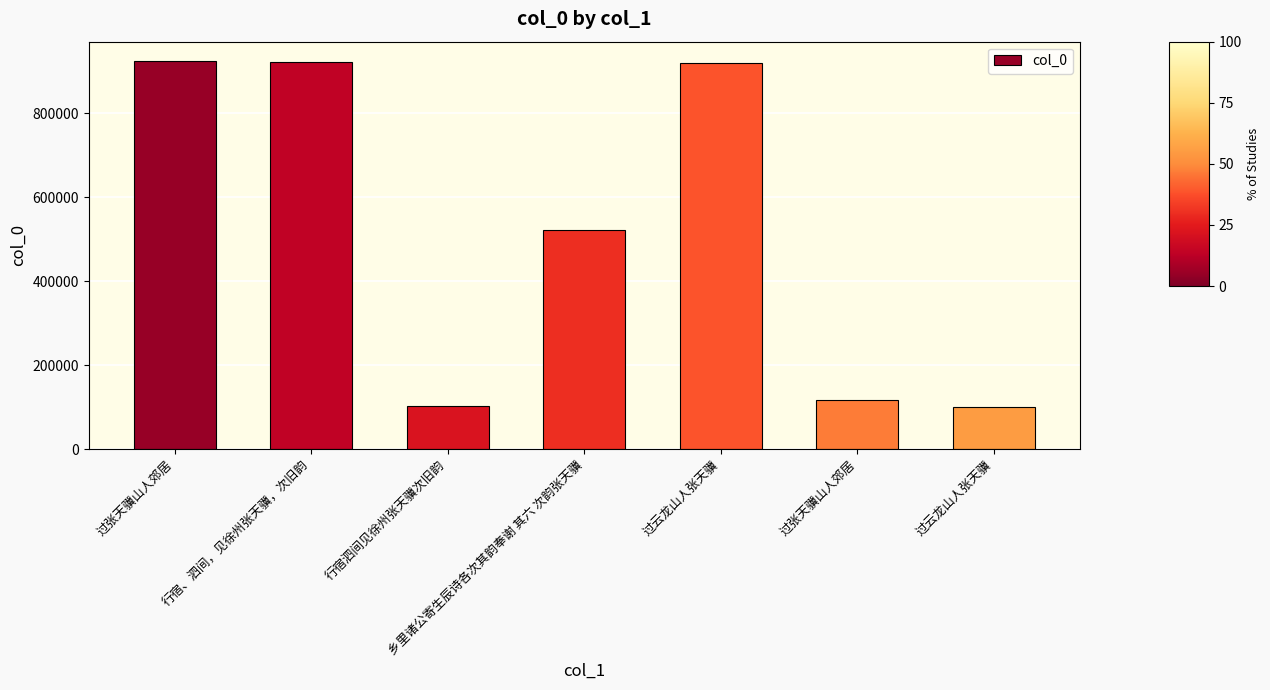

How many bars are there in total?

7